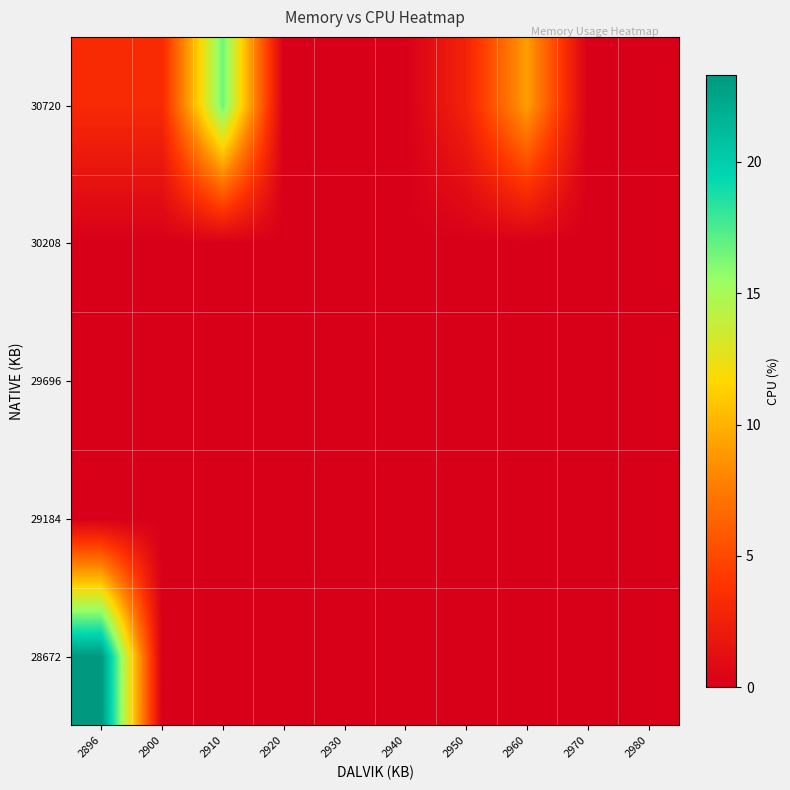

Reading left to right, transcribe all the data shown in this chart.

28672: 2896=23.3	2900=0.0	2910=0.0	2920=0.0	2930=0.0	2940=0.0	2950=0.0	2960=0.0	2970=0.0	2980=0.0
29184: 2896=0.0	2900=0.0	2910=0.0	2920=0.0	2930=0.0	2940=0.0	2950=0.0	2960=0.0	2970=0.0	2980=0.0
29696: 2896=0.0	2900=0.0	2910=0.0	2920=0.0	2930=0.0	2940=0.0	2950=0.0	2960=0.0	2970=0.0	2980=0.0
30208: 2896=0.0	2900=0.0	2910=0.0	2920=0.0	2930=0.0	2940=0.0	2950=0.0	2960=0.0	2970=0.0	2980=0.0
30720: 2896=3.2	2900=3.2	2910=16.6	2920=0.0	2930=0.0	2940=0.0	2950=2.7	2960=9.2	2970=0.0	2980=0.0